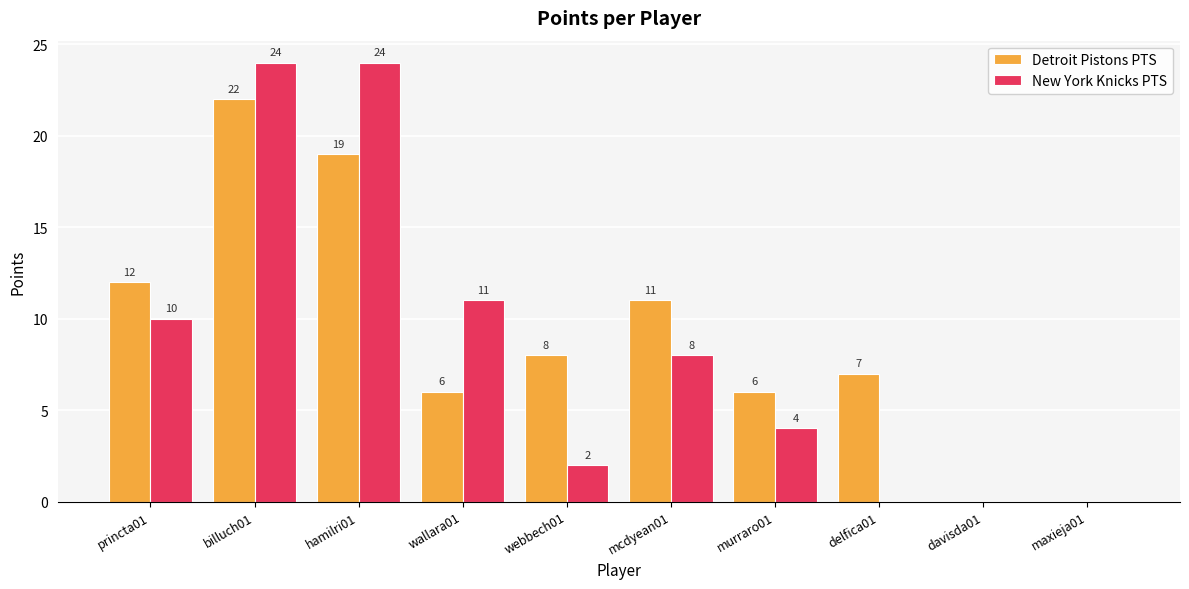

Which series changed the most between mcdyean01 and maxieja01?

Detroit Pistons PTS